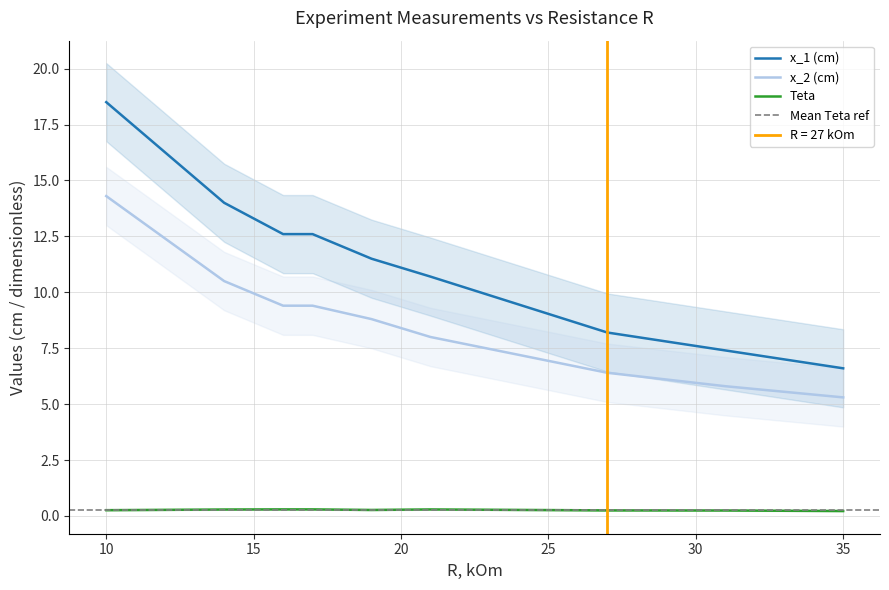

True or false: Teta and x_1 (cm) cross at least once.

False